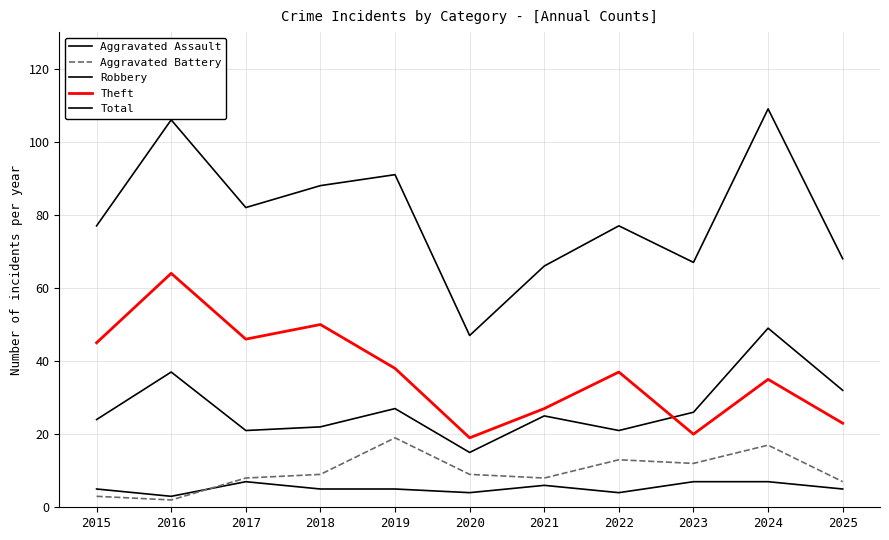

Does the chart display data point markers on the line(s)?

No